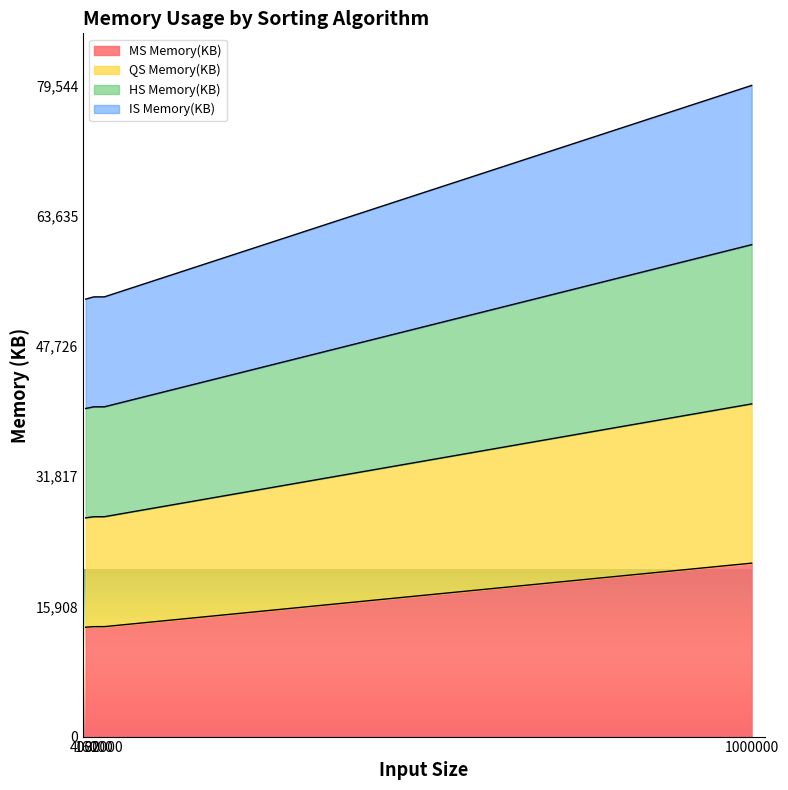

What is the total value across all series at 32000?

134296